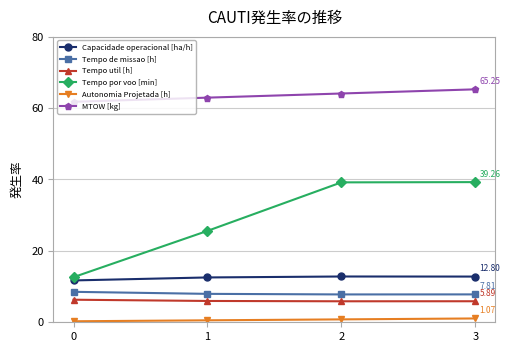

In Capacidade operacional [ha/h], how many points are higher than both neighbors (excluding endpoints)?

1